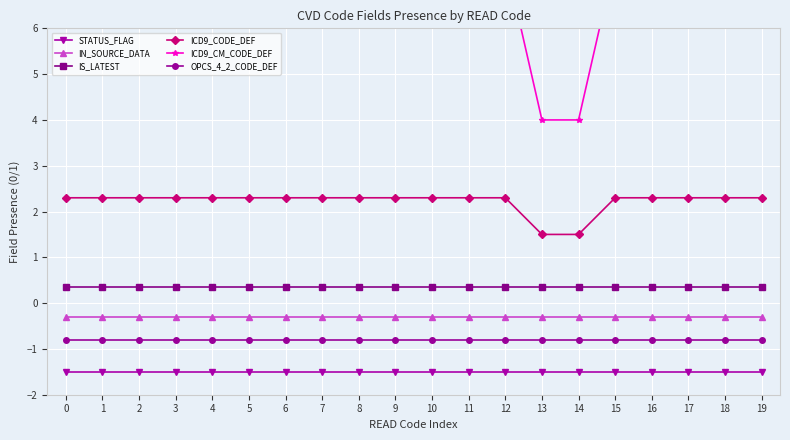

The value of OPCS_4_2_CODE_DEF at 0 is -1.3. True or false?

False